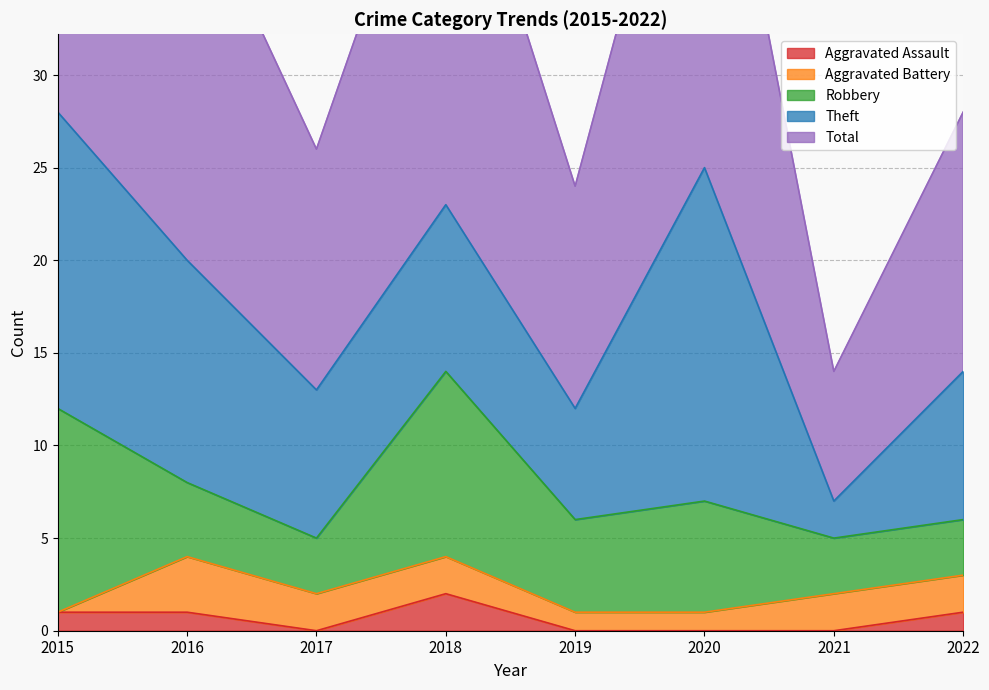

True or false: Total and Aggravated Assault cross at least once.

False